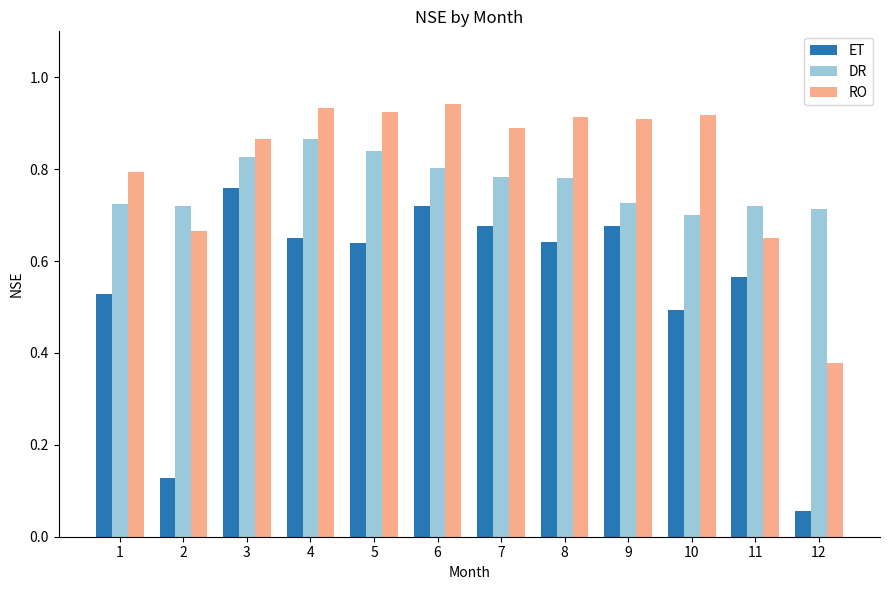

Which series has the widest spread of values?

ET